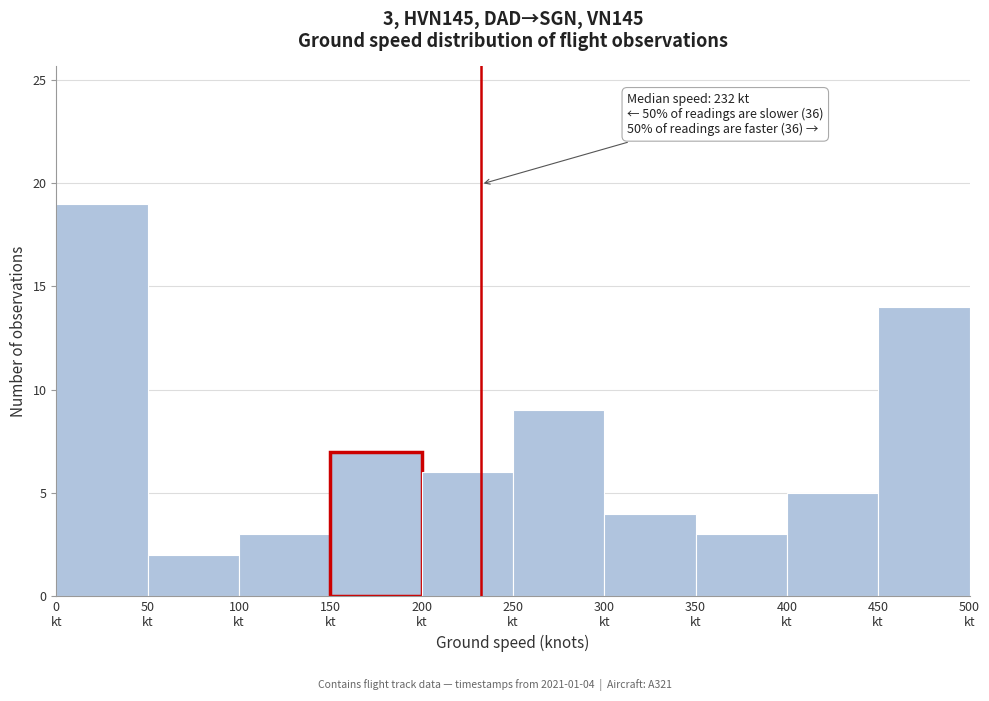

Which range on the x-axis has the tallest bar?

0 to 50